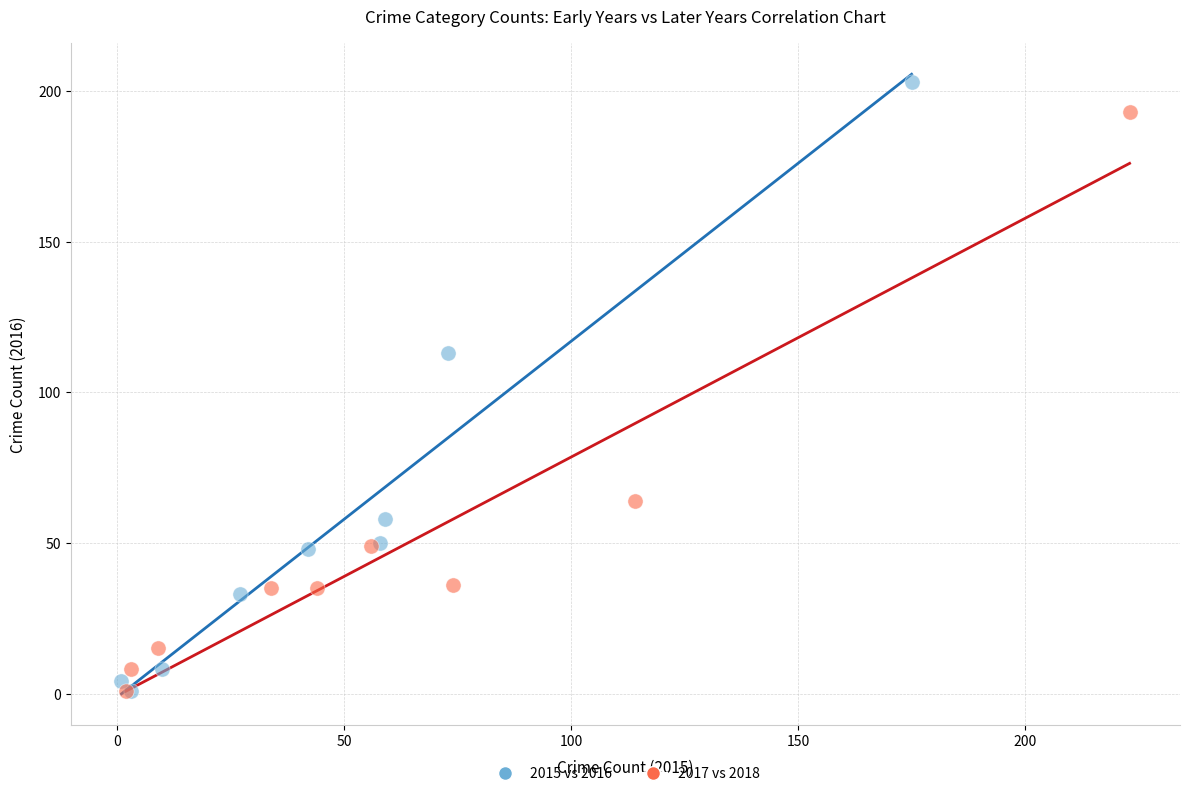

Which series reaches the maximum Y coordinate?

2015 vs 2016